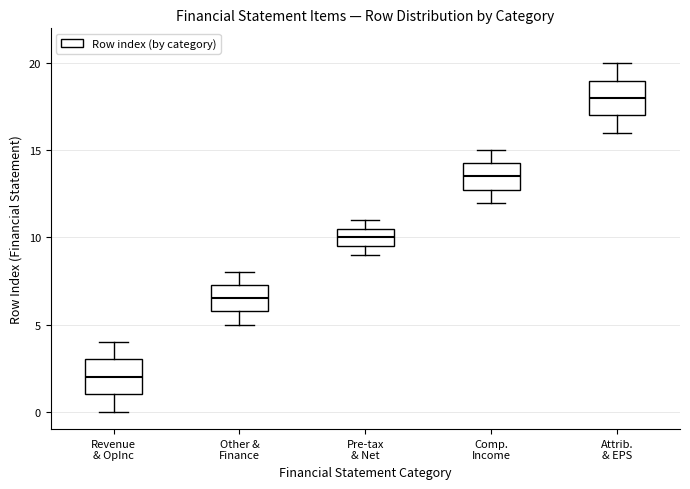

Reading left to right, transcribe this box plot: for each box, give where its median line is, the range the box spans, and where its two whiskers end, as read against the y-axis. The values are not printed on the chart, so give them approximately, as read against the axis.

Revenue & OpInc: median 2.0, box 1.0 to 3.0, whiskers 0.0 to 4.0
Other & Finance: median 6.5, box 6.0 to 7.5, whiskers 5.0 to 8.0
Pre-tax & Net: median 10.0, box 9.5 to 10.5, whiskers 9.0 to 11.0
Comp. Income: median 13.5, box 13.0 to 14.5, whiskers 12.0 to 15.0
Attrib. & EPS: median 18.0, box 17.0 to 19.0, whiskers 16.0 to 20.0